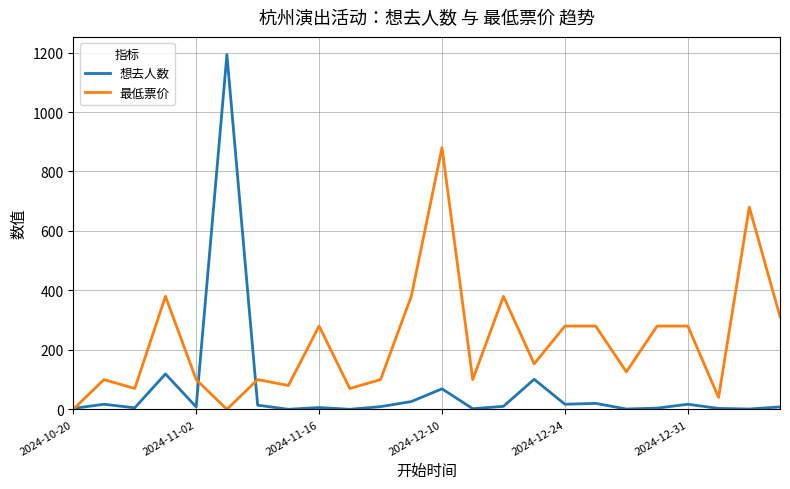

What is the maximum value for 最低票价?

880